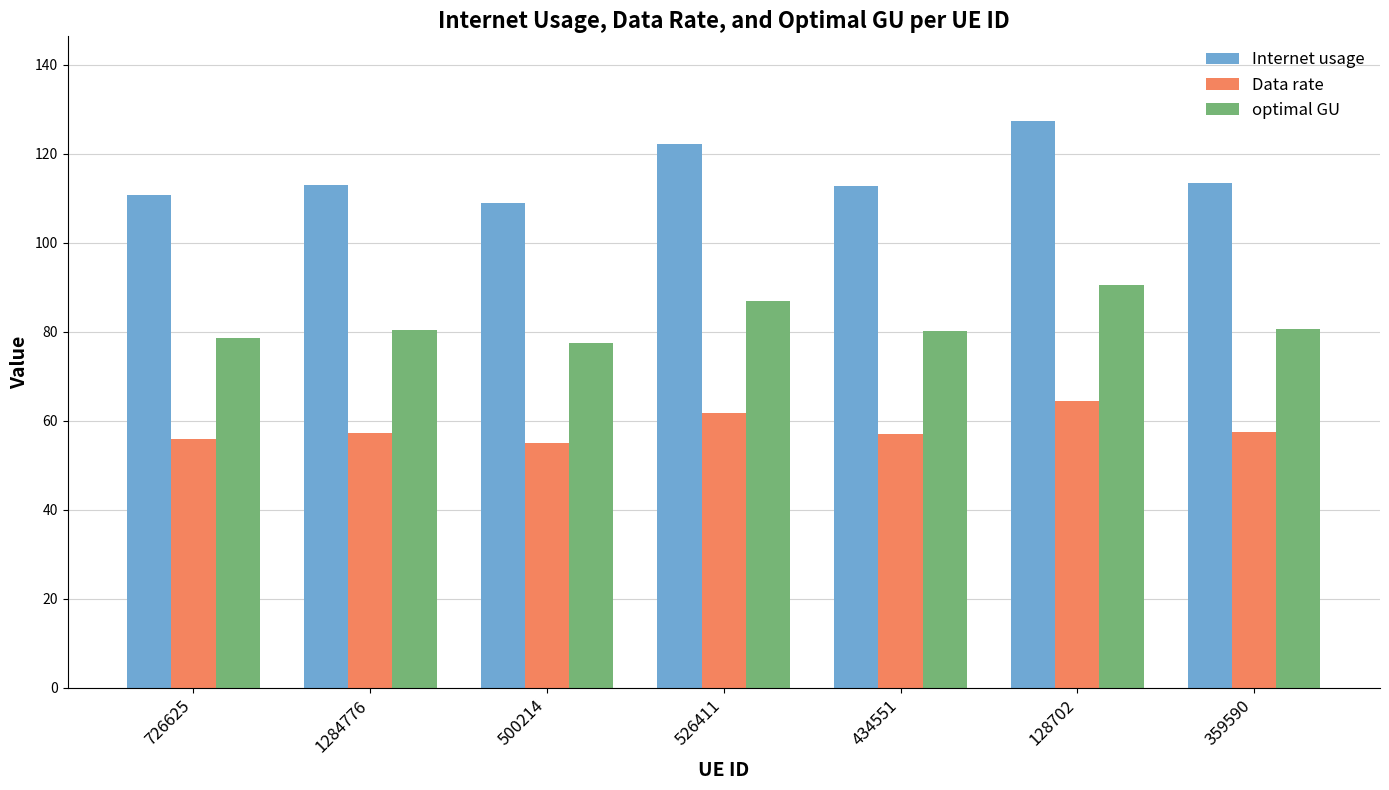

How many data points does each series have?

7